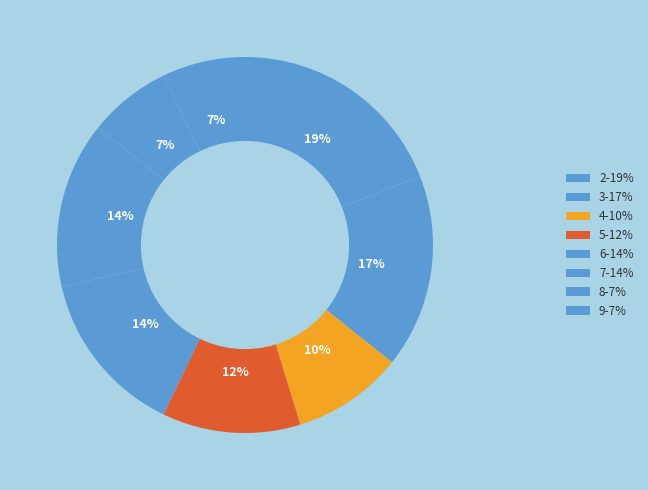

Count the number of slices in the pie.

8